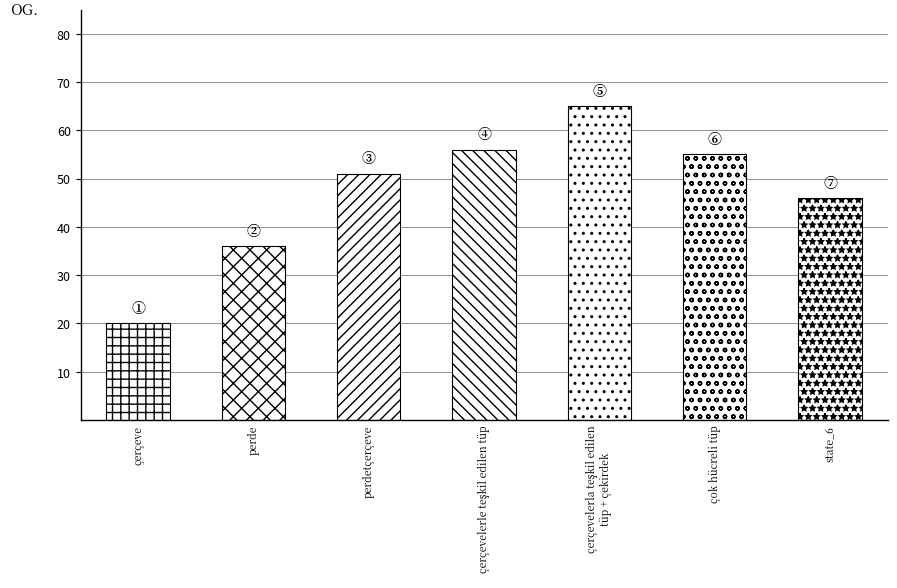

Rank the categories by value from highest to lowest.

4, 3, 5, 2, 6, 1, 0